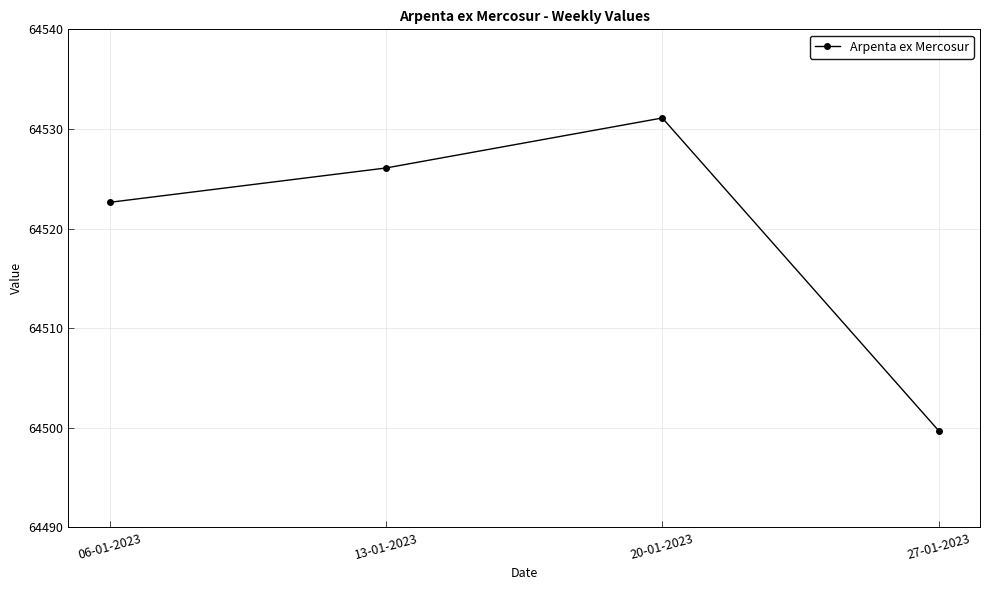

What is the average value?

64519.9